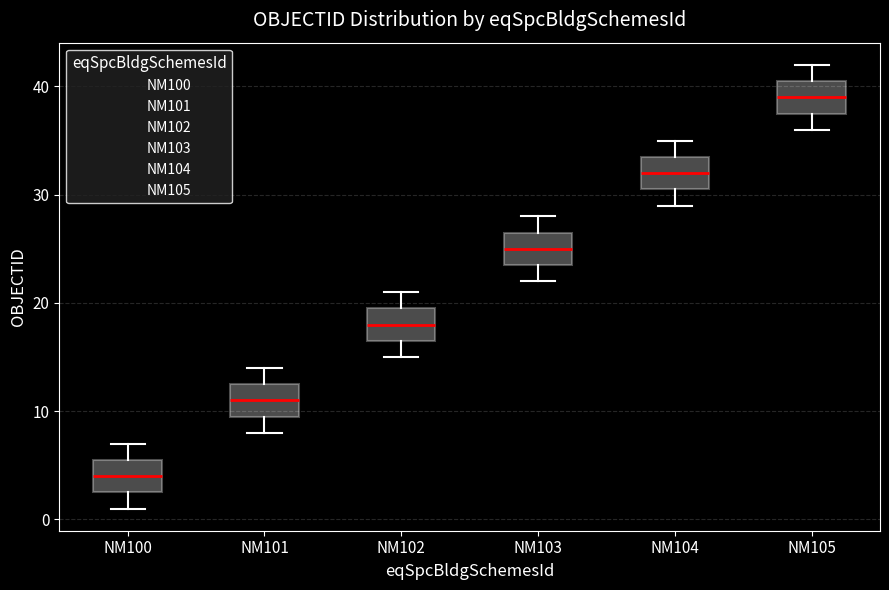

Which box has the highest median line?

NM105